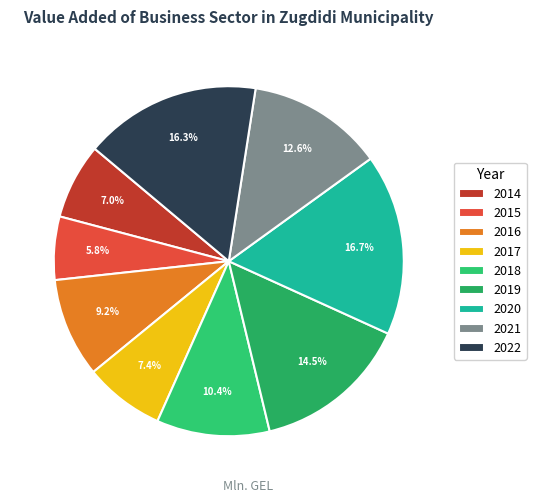

To the nearest percent, what percentage of the pie is 2021?

13%